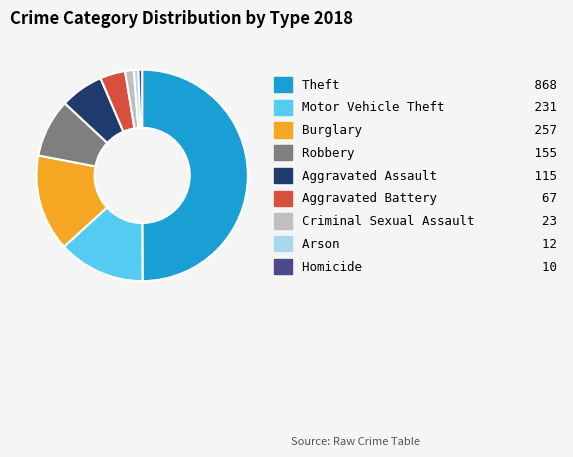

What is the ratio of the value at Motor Vehicle Theft to the value at Arson?

19.2